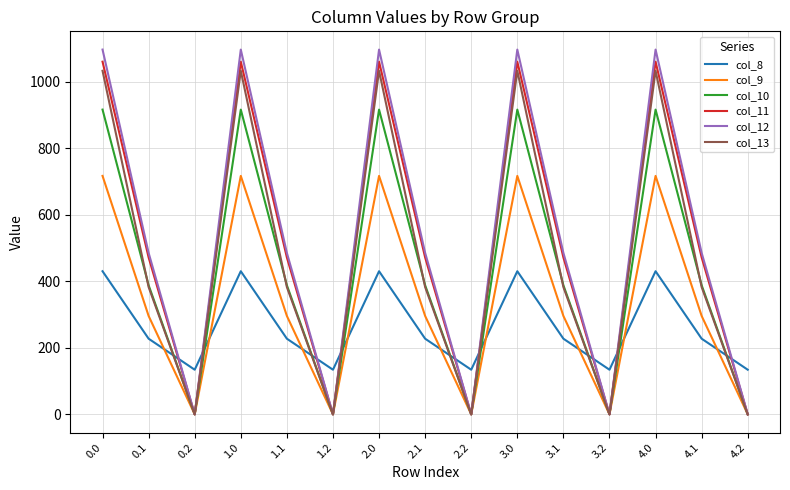

Is this an area chart (filled region under the line)?

No